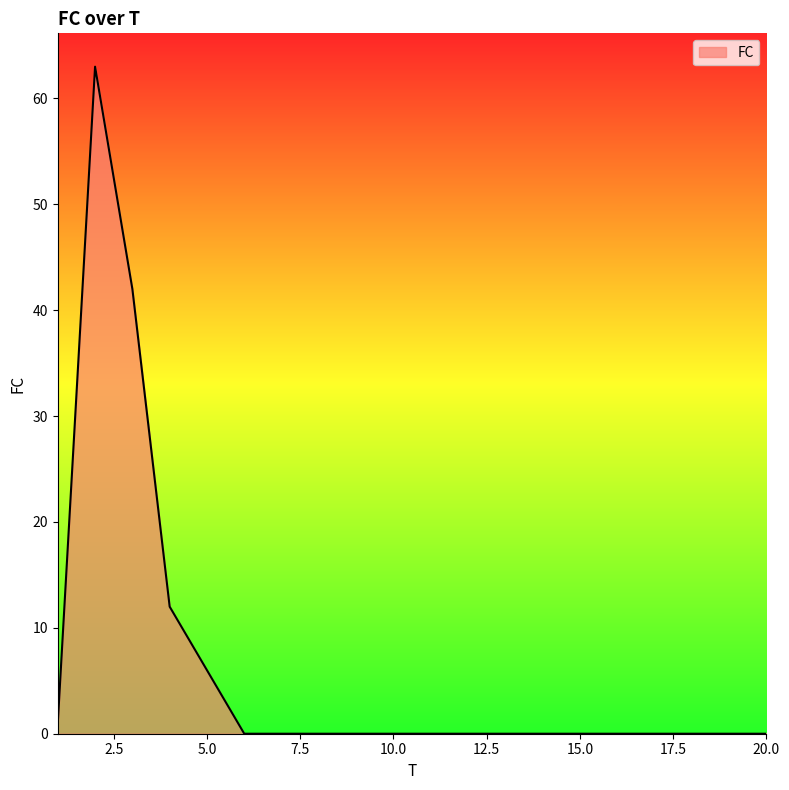

What is the maximum value shown in the chart?

63